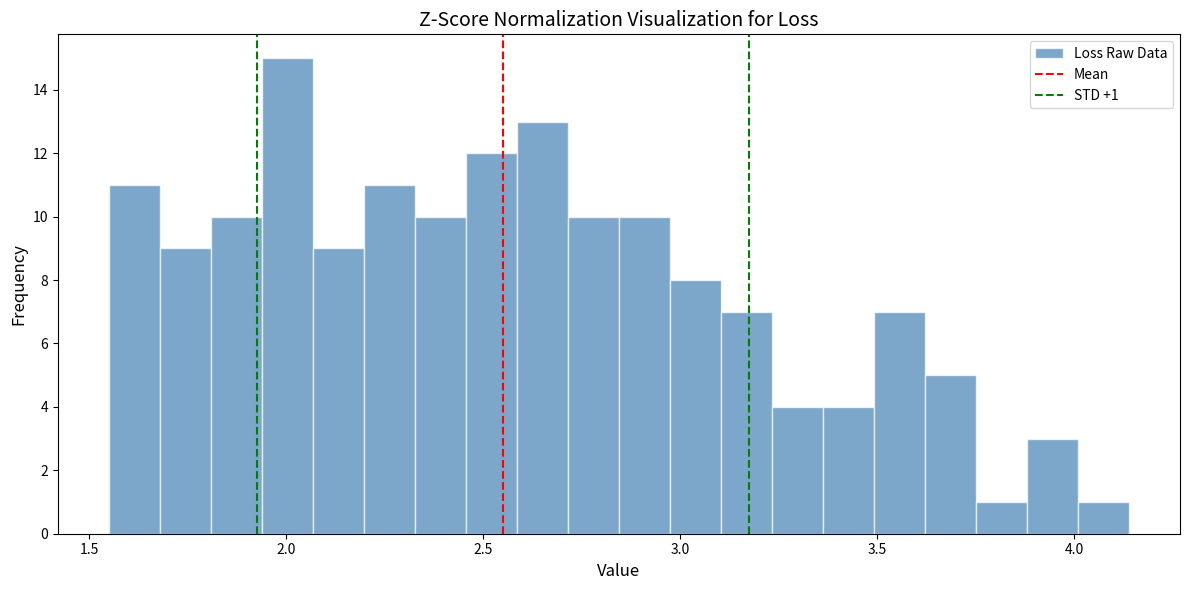

Read against the x-axis, roughly where is the centre of the tallest bar?

2.00